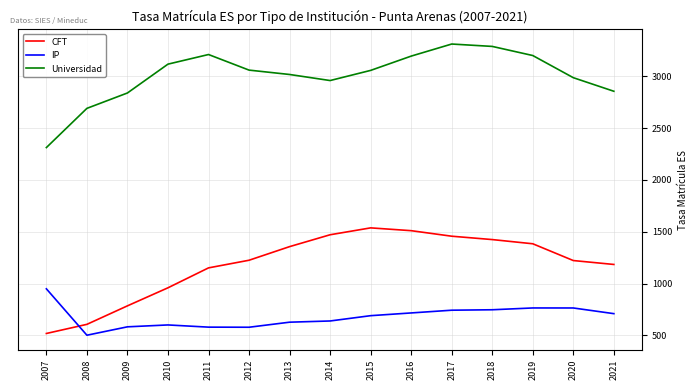

Rank the series by their maximum value, from lowest to highest.

IP, CFT, Universidad